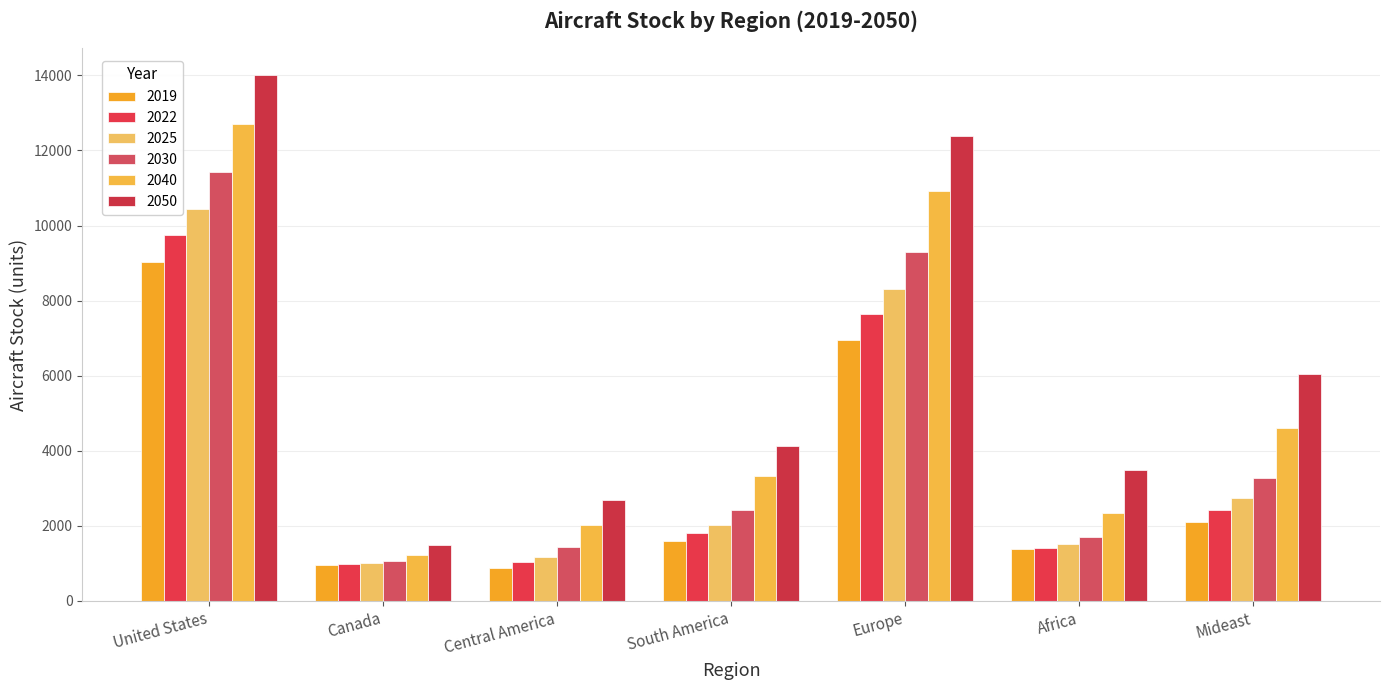

What are all the series names shown in the legend?

2019, 2022, 2025, 2030, 2040, 2050